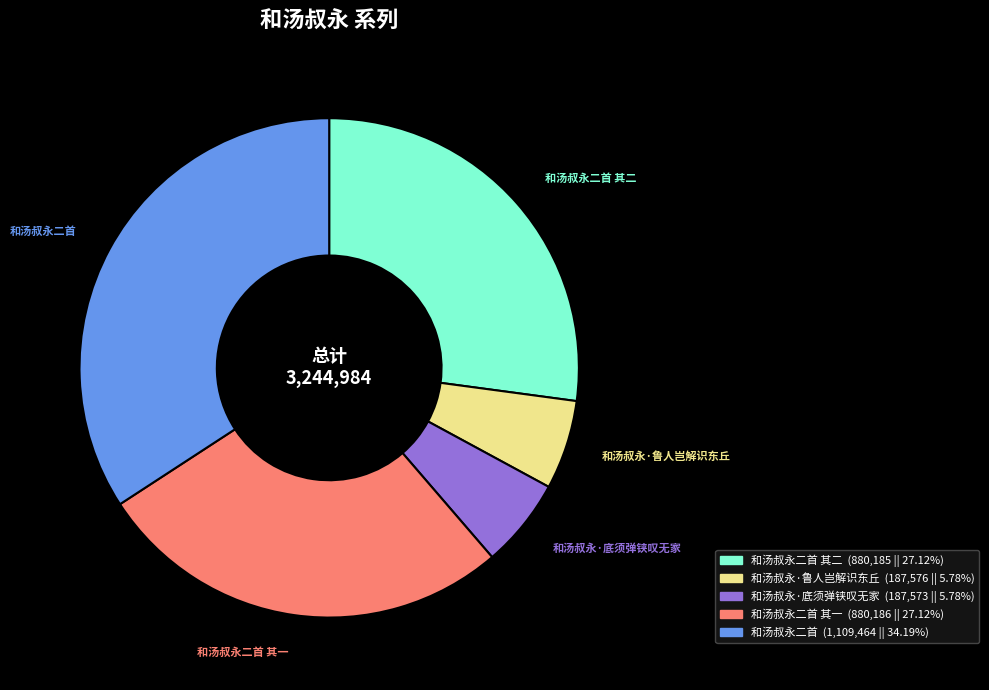

Is there any slice that represents more than half of the pie?

No